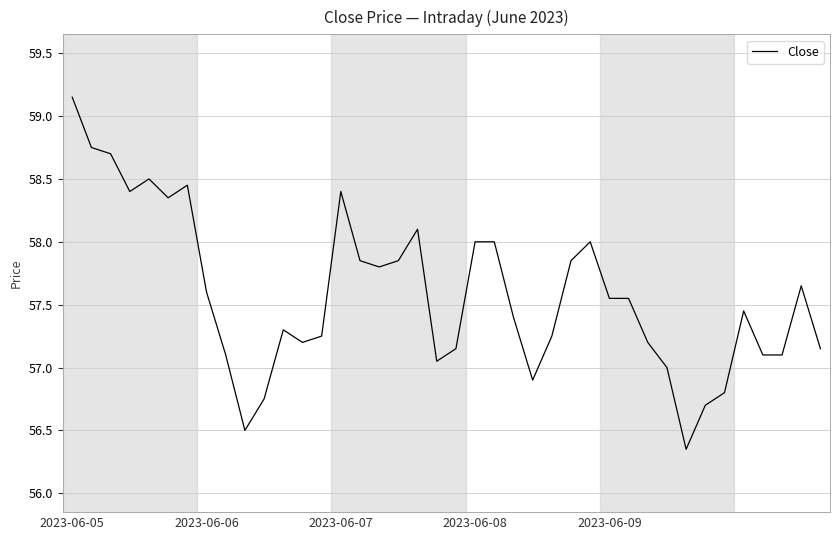

What is the sum of all values?

2303.2